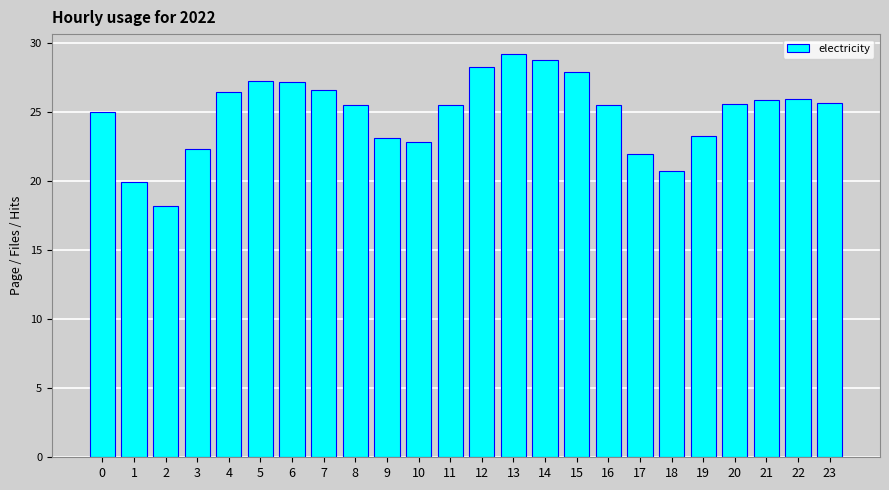

What is the ratio of the value at 12 to the value at 18?

1.4